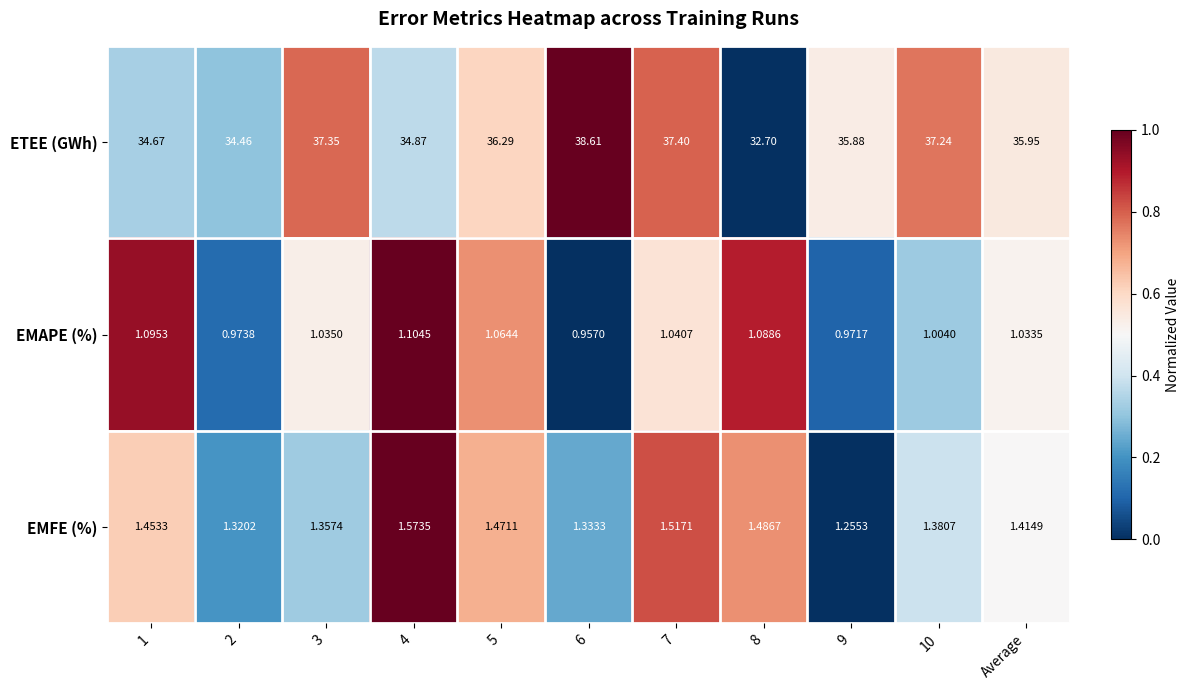

List the series in order of their peak value, lowest first.

EMAPE (%), EMFE (%), ETEE (GWh)